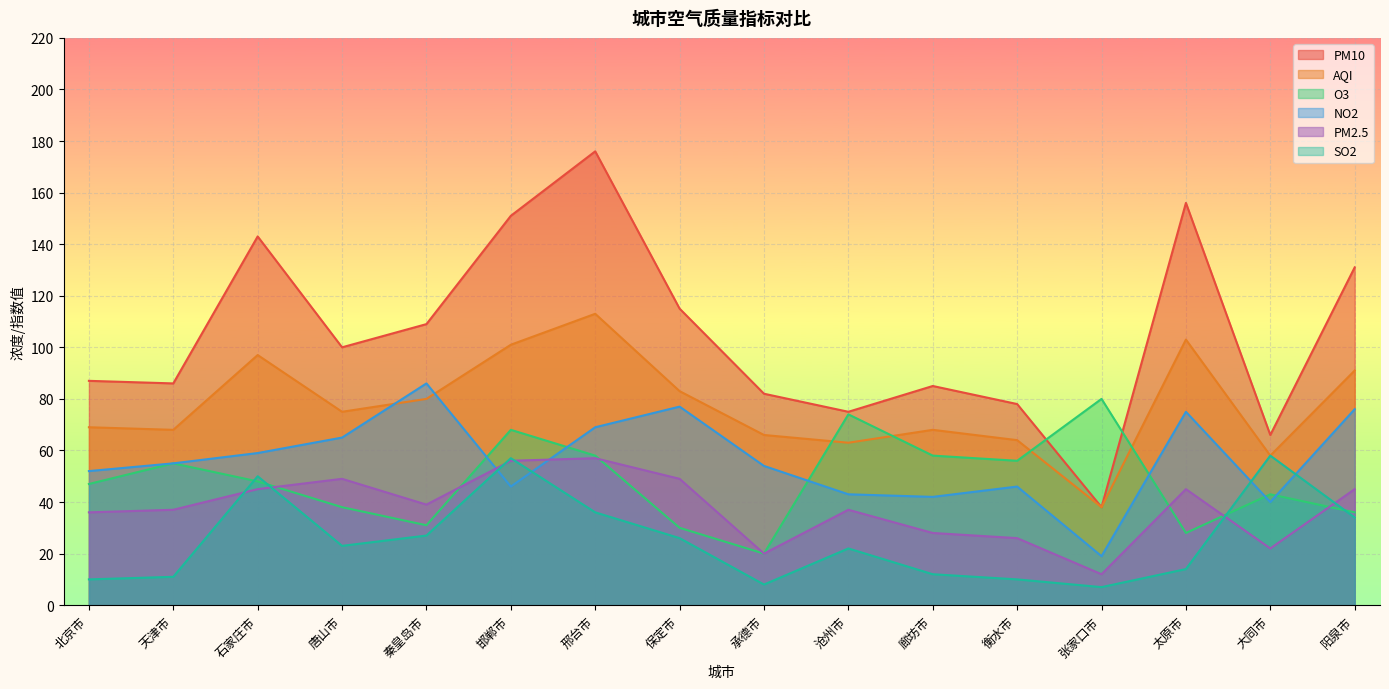

What is the difference between the second highest and second lowest values in the O3 series?

46